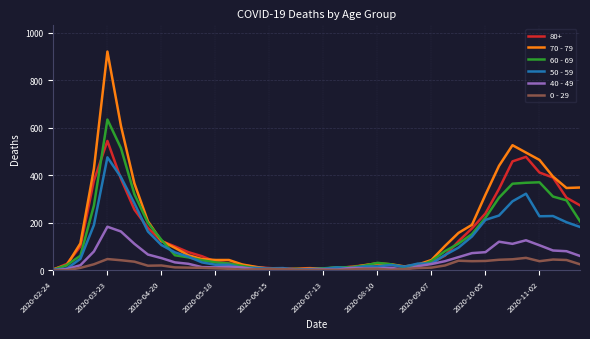

What is the greatest value displayed?

920